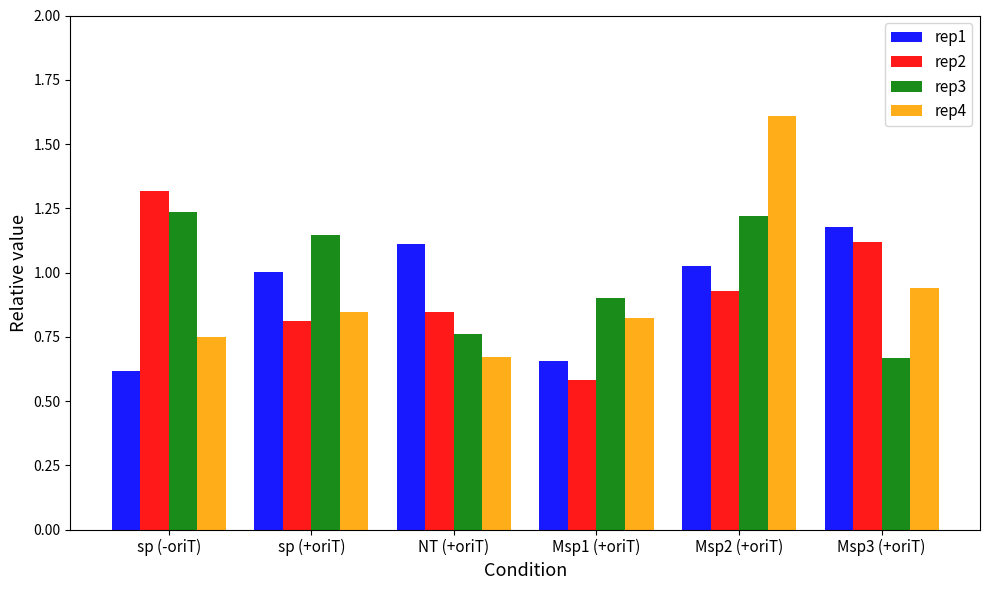

What is the maximum value for rep2?

1.3